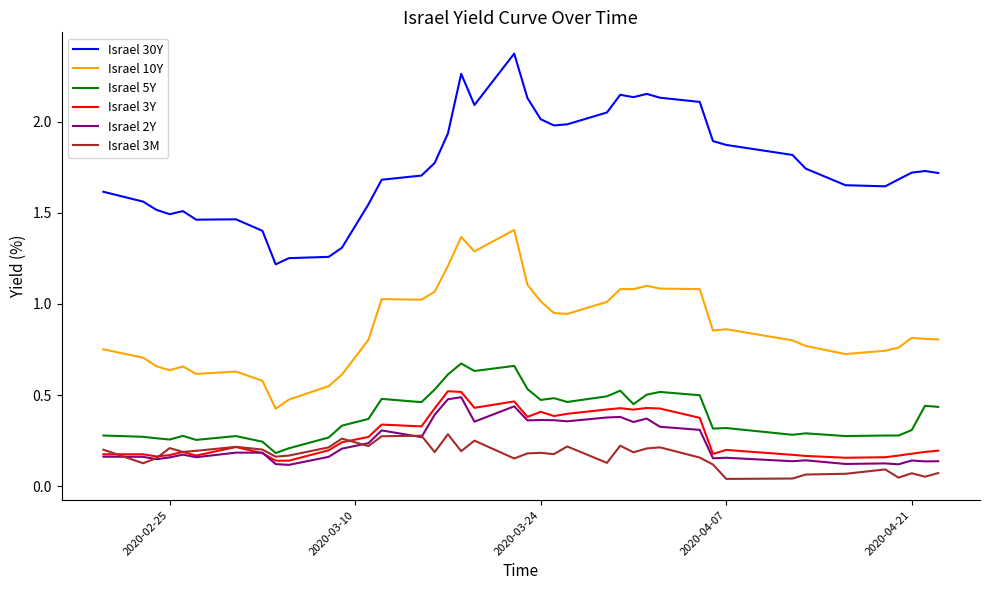

Which series has the widest spread of values?

Israel 30Y